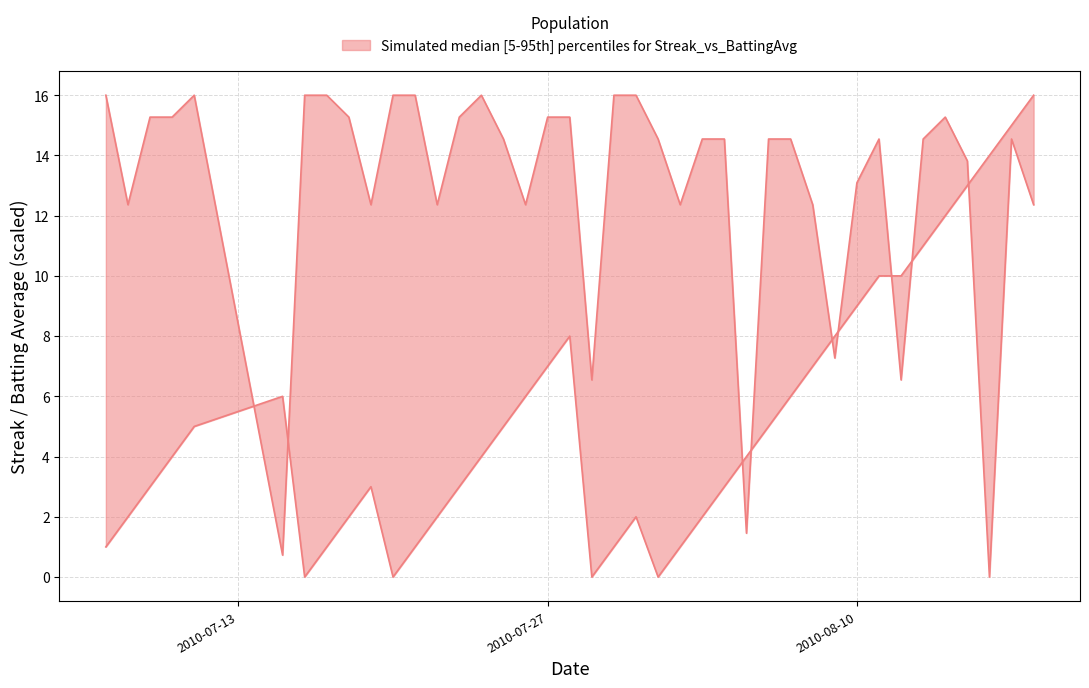

The Batting Average1 series shows 16.0 at 2010-07-21. True or false?

True